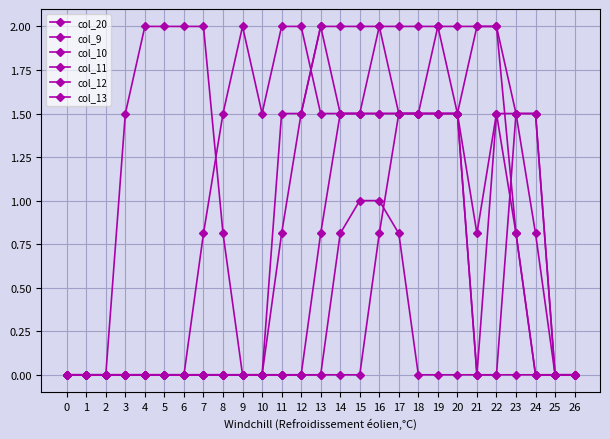

Which has a higher value, 14 or 16?

16